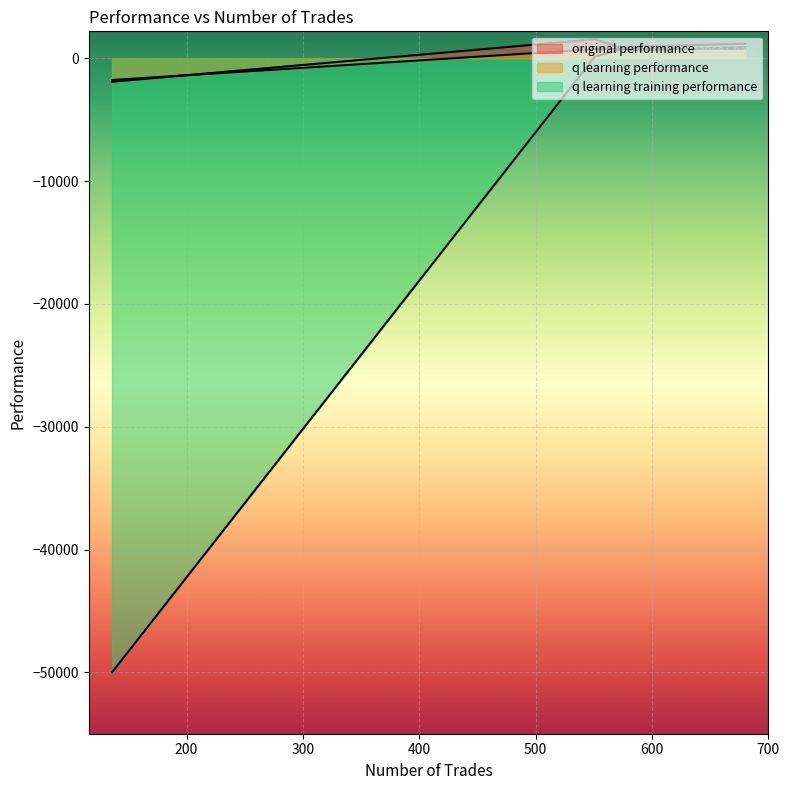

What are all the series names shown in the legend?

original performance, q learning performance, q learning training performance